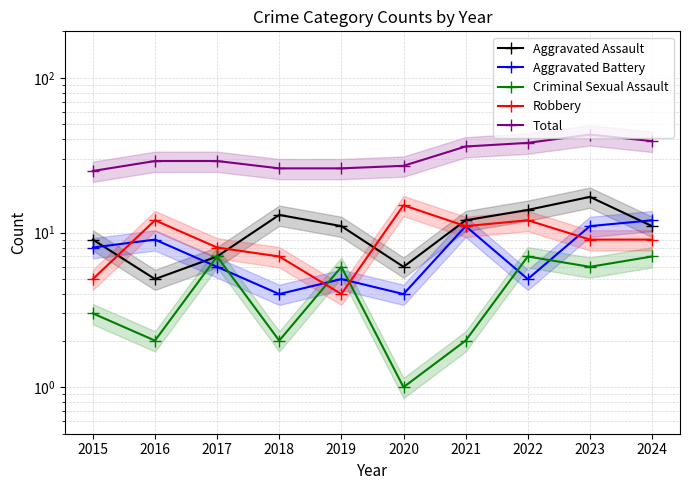

What is the difference between the highest and lowest values at 2023?

37